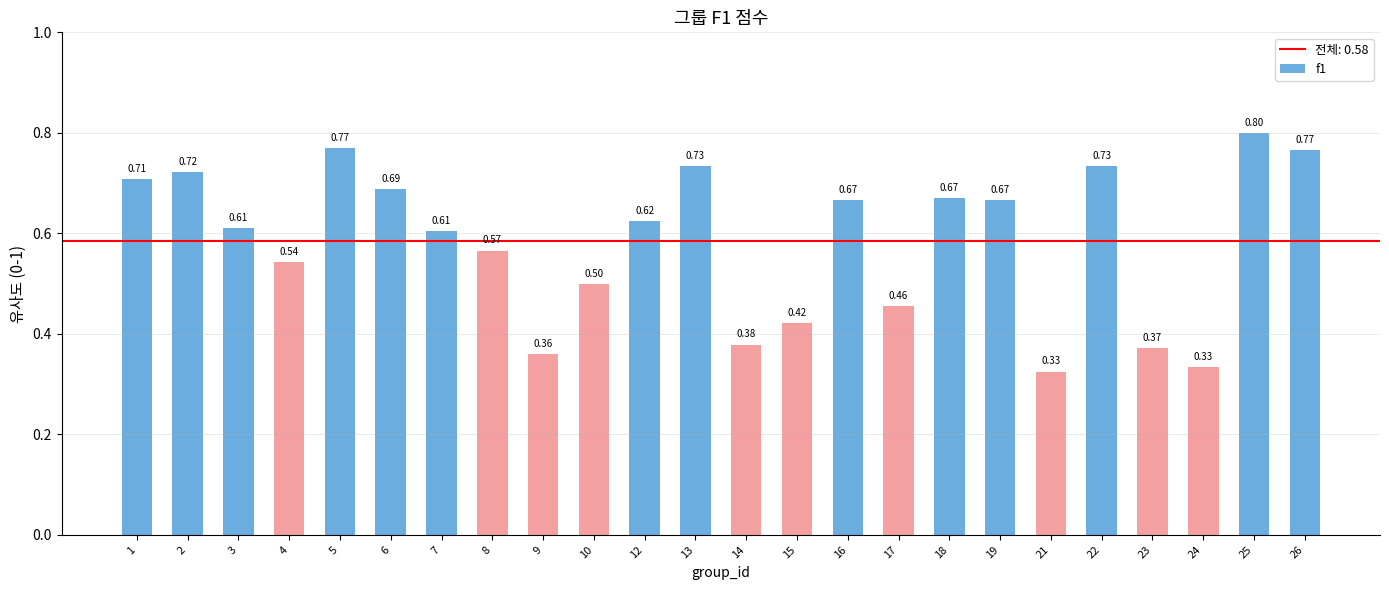

The chart shows a value of 1.2 at 13. True or false?

False